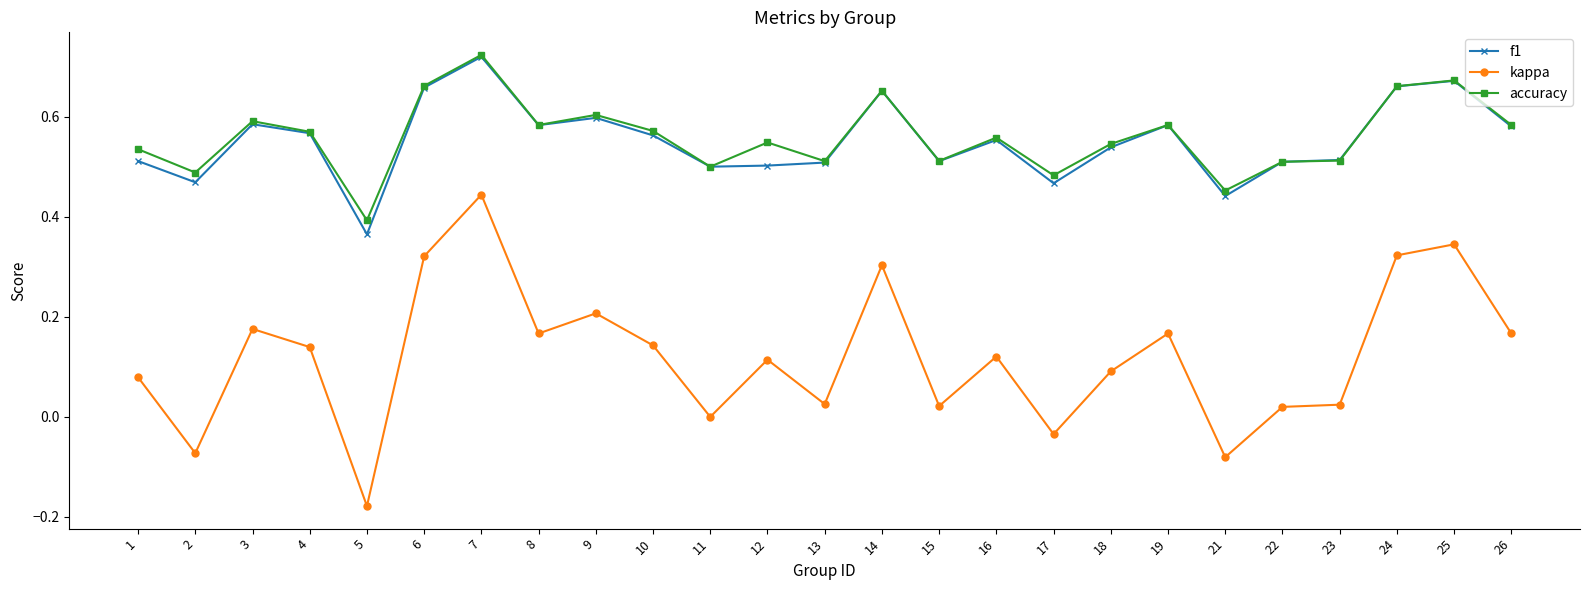

At which category does accuracy reach its first local peak?

3